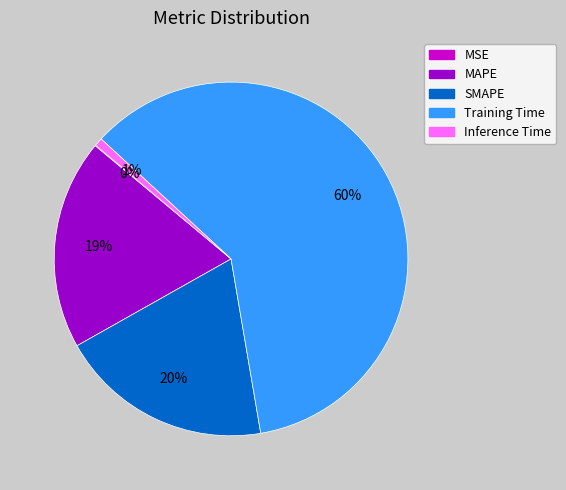

To the nearest percent, what portion does Training Time represent?

60%